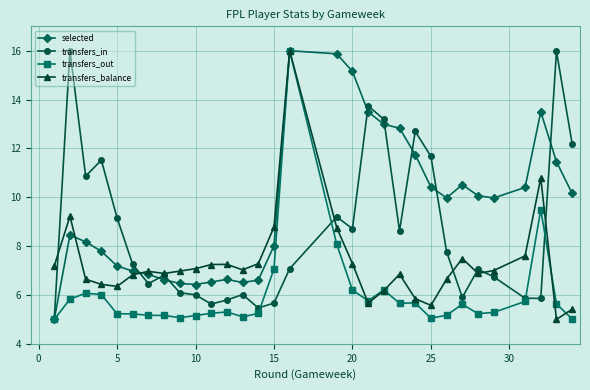

What is the value of the transfers_balance point at the 1st from the left?

7.2